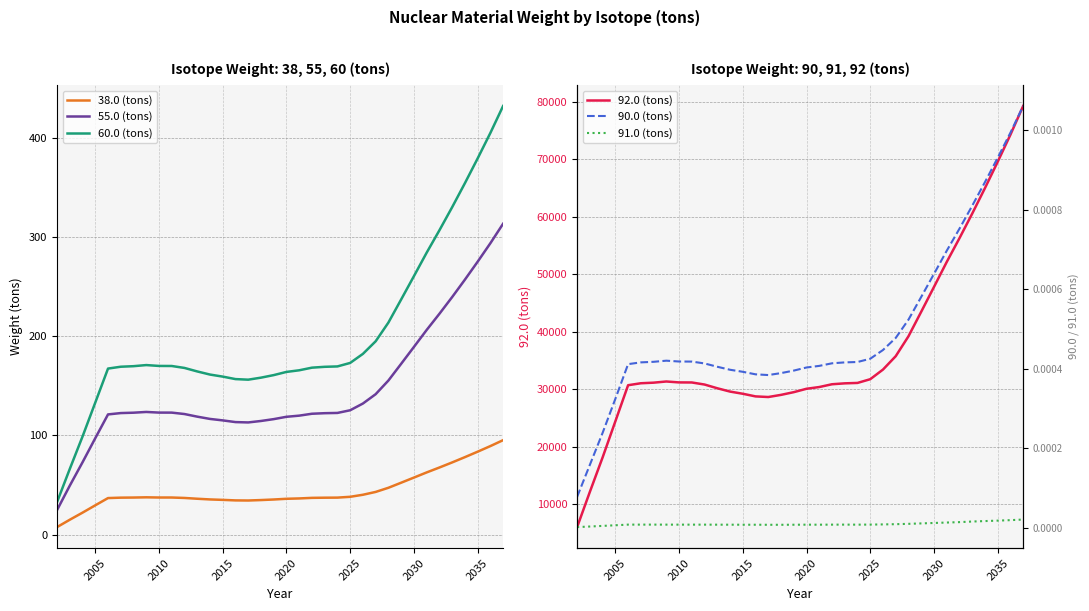

What is the average value of the 55.0 (tons) series?

145.4